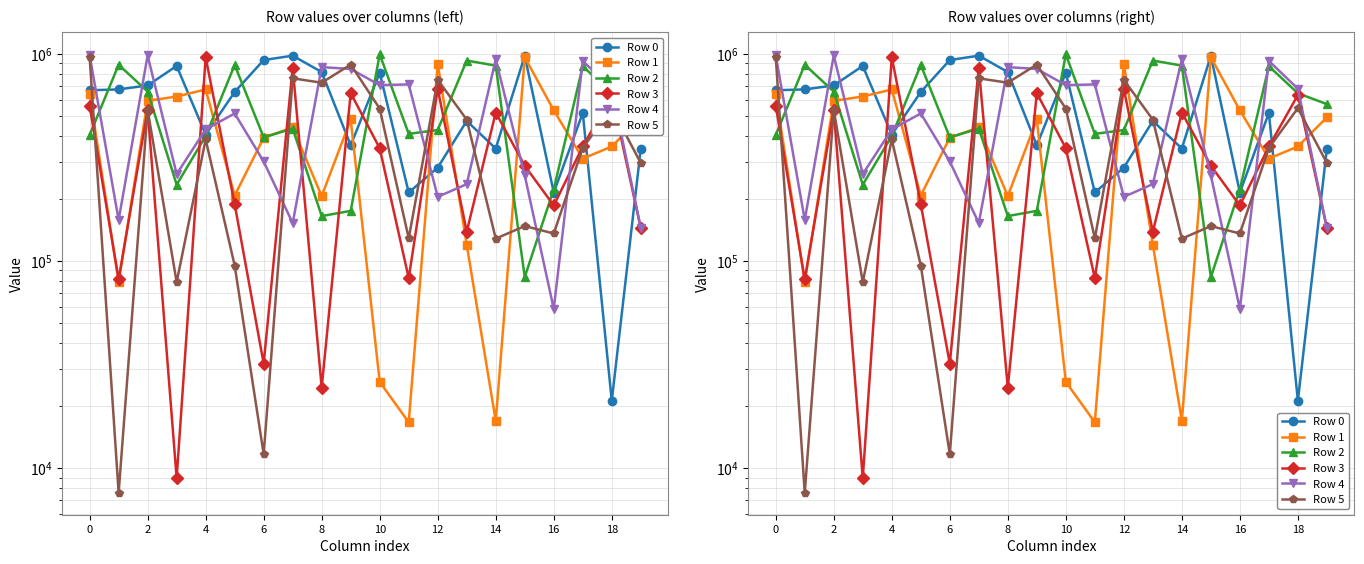

List the series in order of their peak value, lowest first.

Row 3, Row 1, Row 5, Row 0, Row 4, Row 2